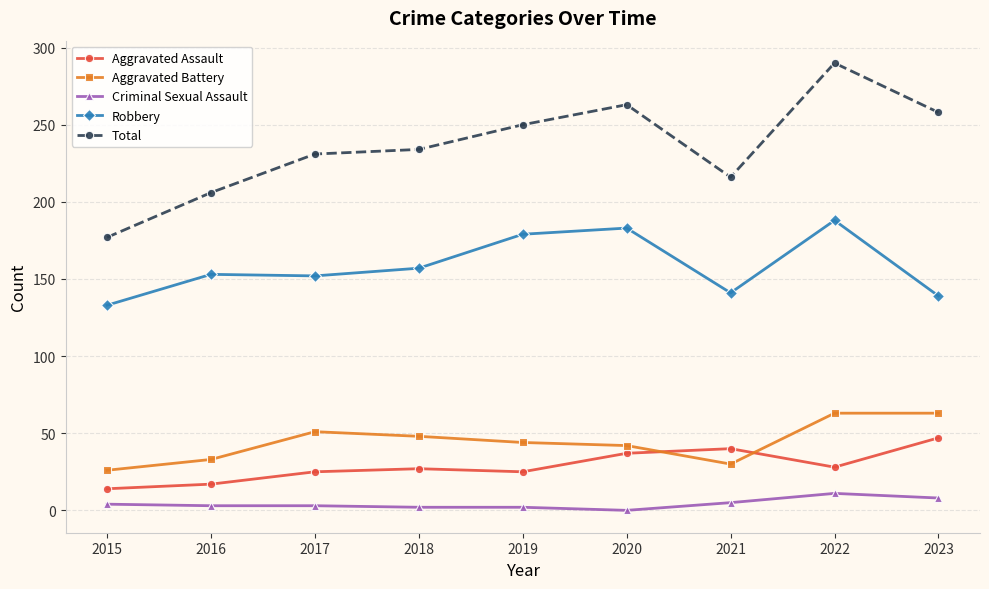

What is the difference between the highest and lowest values at 2018?

232